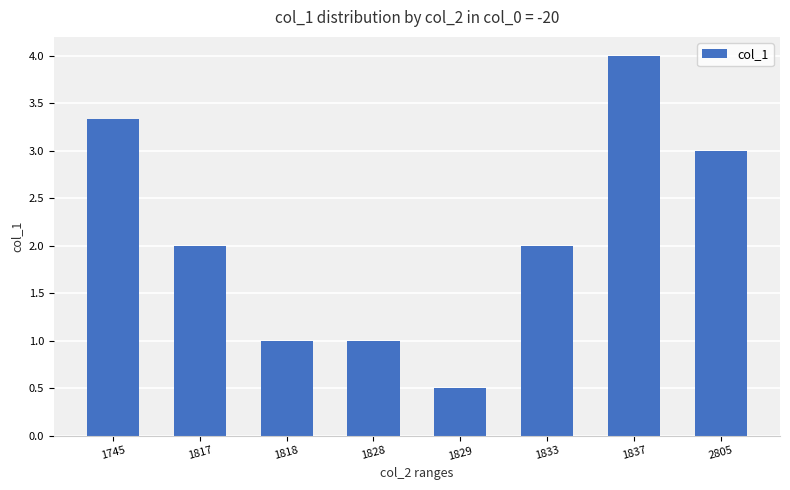

Reading left to right, extract all data points from this chart.

1745=3.3	1817=2.0	1818=1.0	1828=1.0	1829=0.5	1833=2.0	1837=4.0	2805=3.0